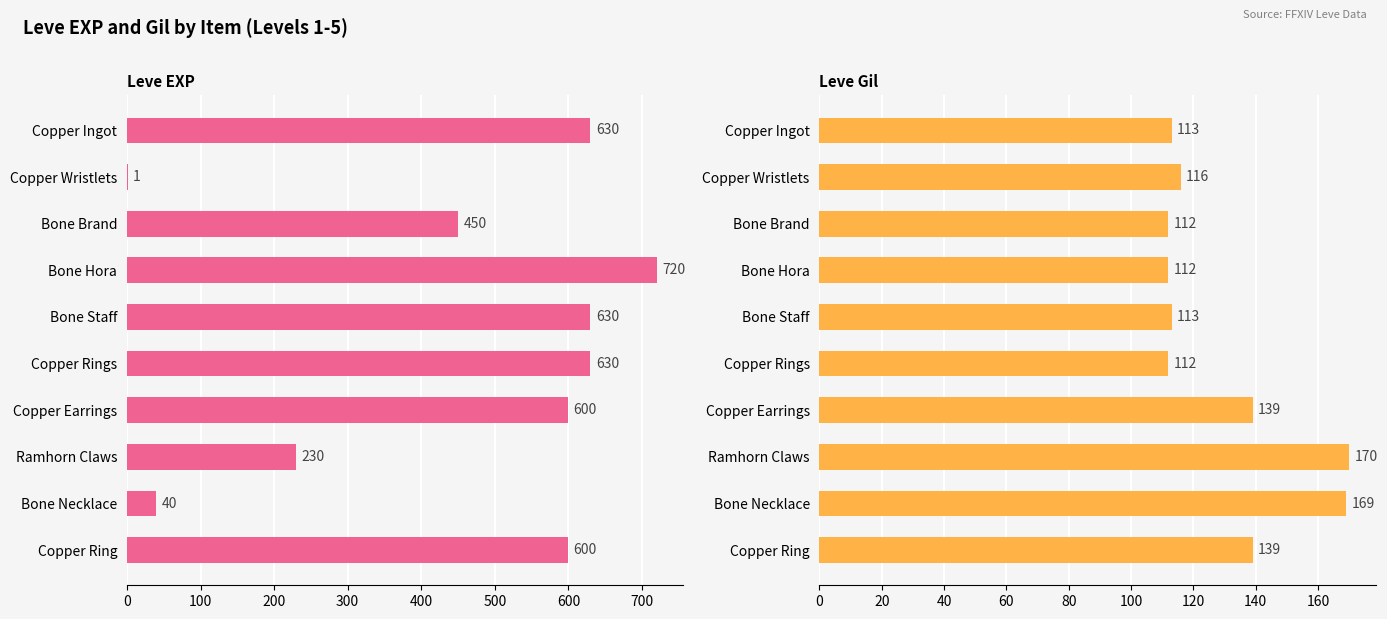

Reading left to right, transcribe all the data shown in this chart.

Leve EXP: 630	1	450	720	630	630	600	230	40	600
Leve Gil: 113	116	112	112	113	112	139	170	169	139